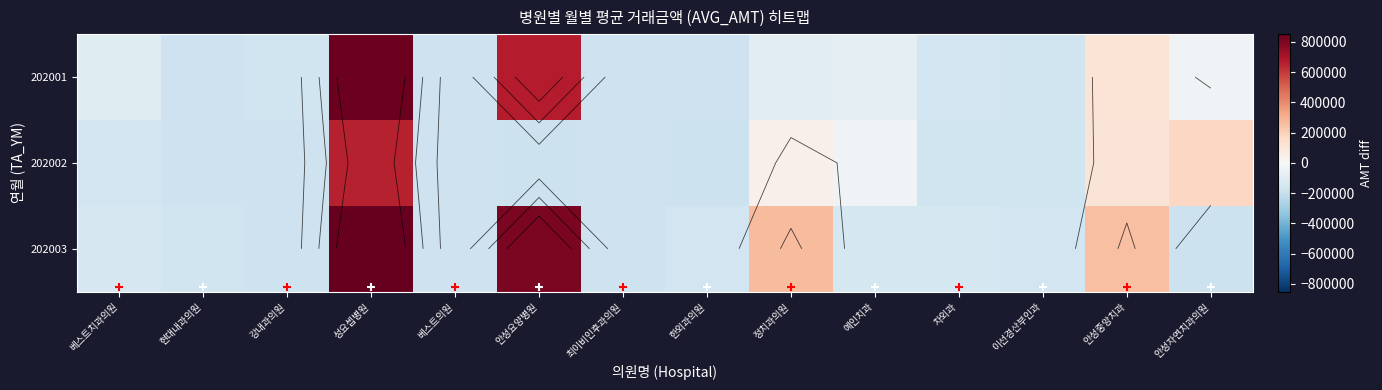

Which label corresponds to the smallest value in the chart?

안성요양병원